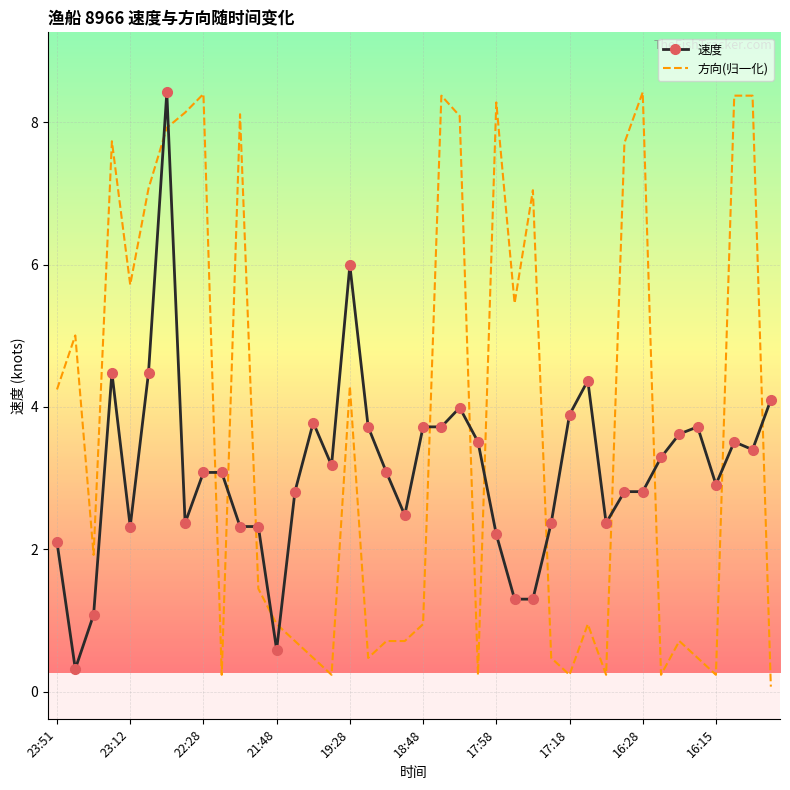

Which series has the largest range (max minus min)?

方向(归一化)